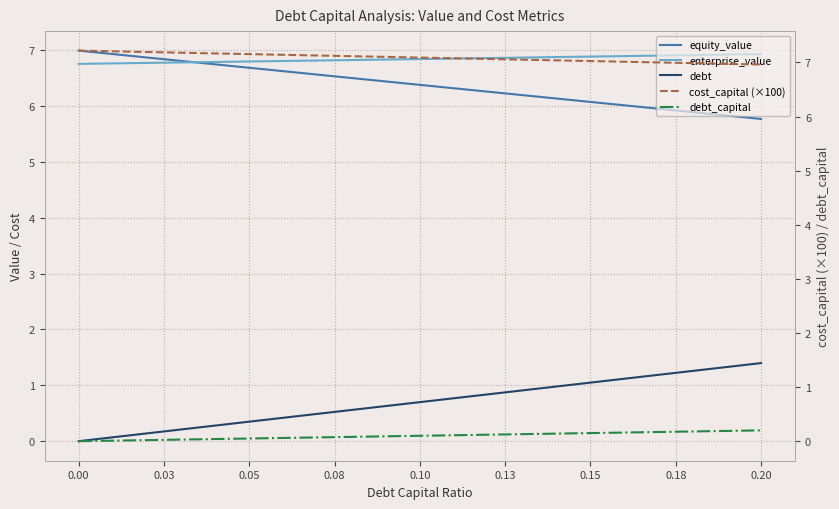

How many lines are shown in the chart?

5